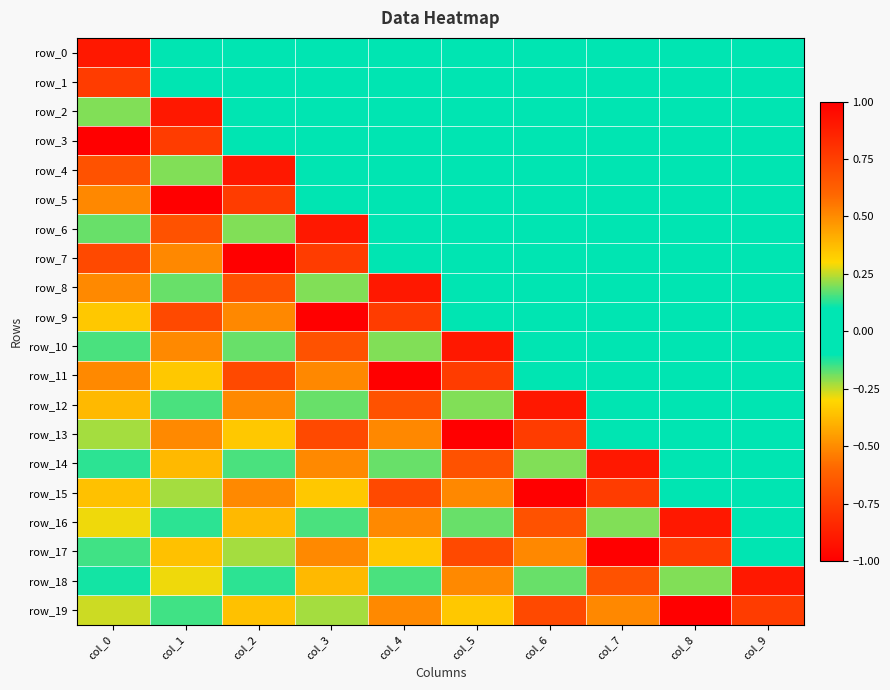

True or false: row_14 has a value of 0.2 at col_0.

False